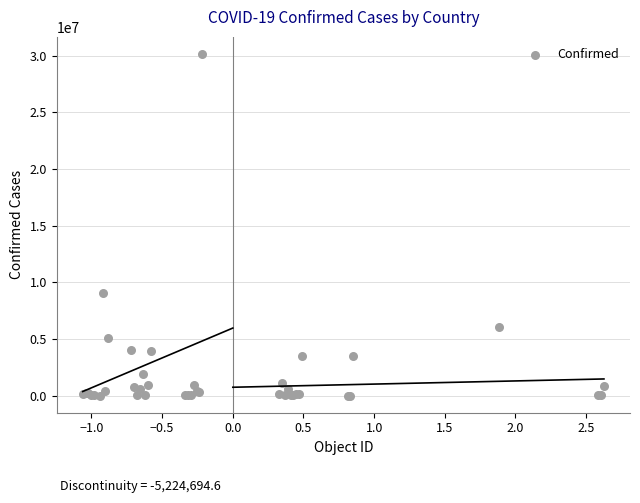

What Y value in the scatter plot is closest to 15084628?

9054126